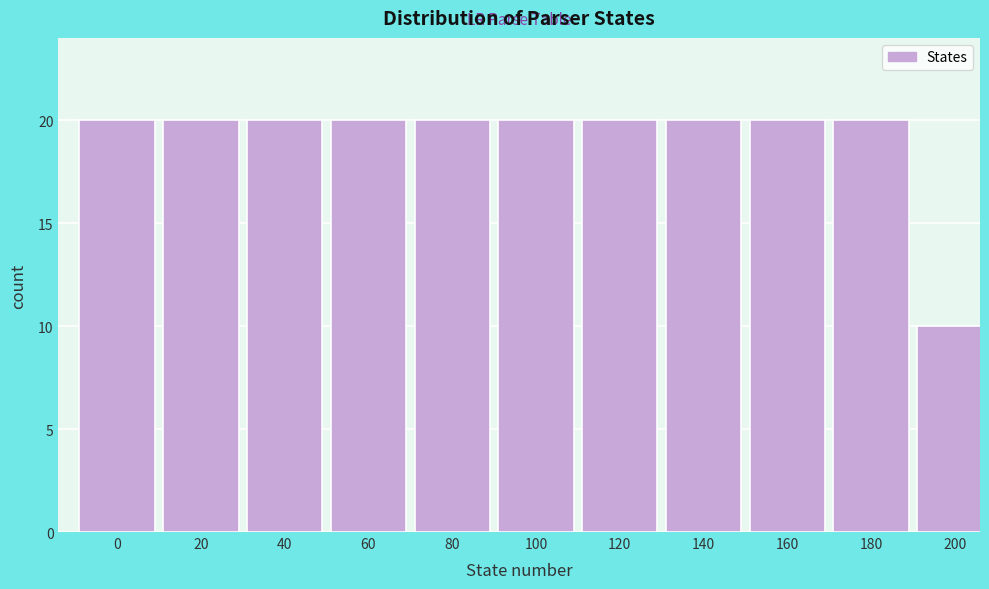

Reading left to right, transcribe all the data shown in this chart.

0=20	20=20	40=20	60=20	80=20	100=20	120=20	140=20	160=20	180=20	200=10